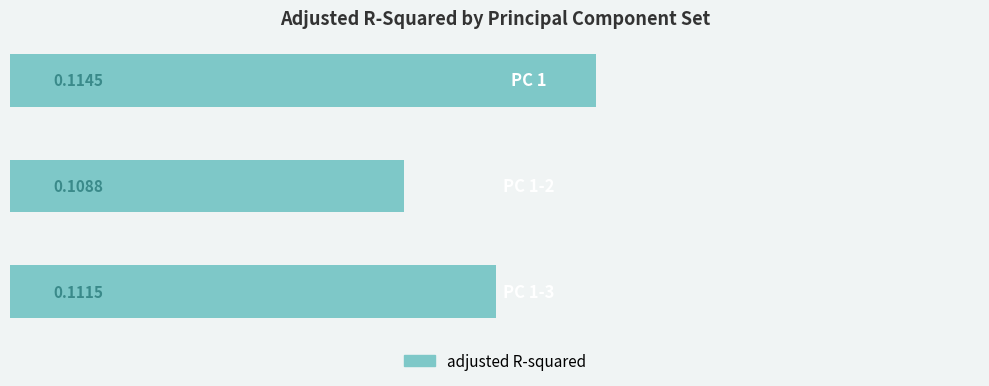

What is the sum of all values?

0.3